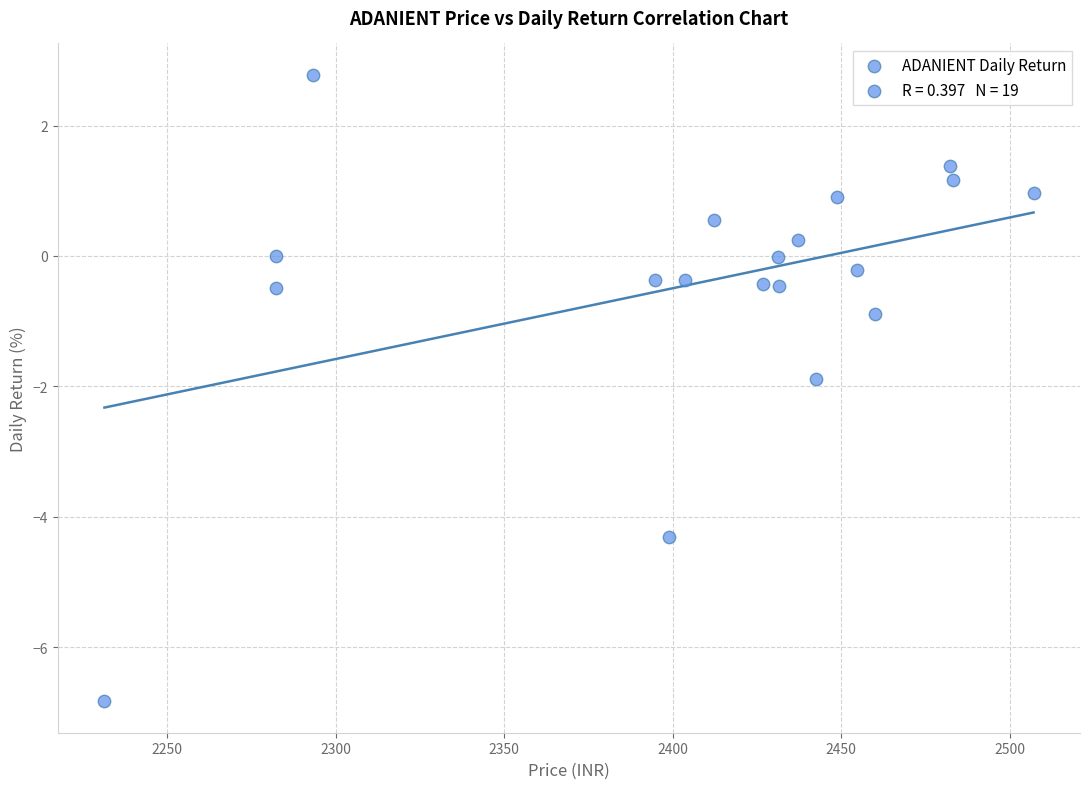

What is the range of X values (max minus min)?

275.8